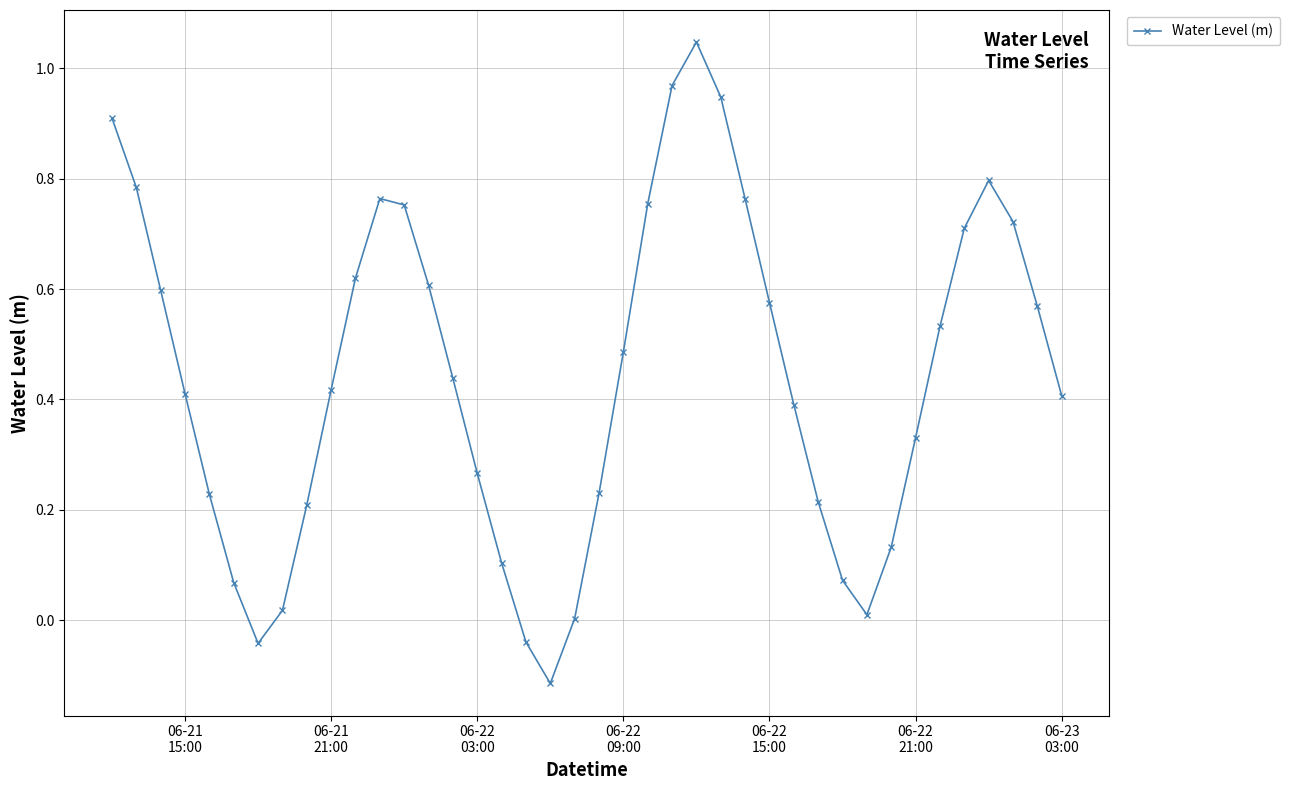

How many points are higher than both their immediate neighbors (excluding endpoints)?

3